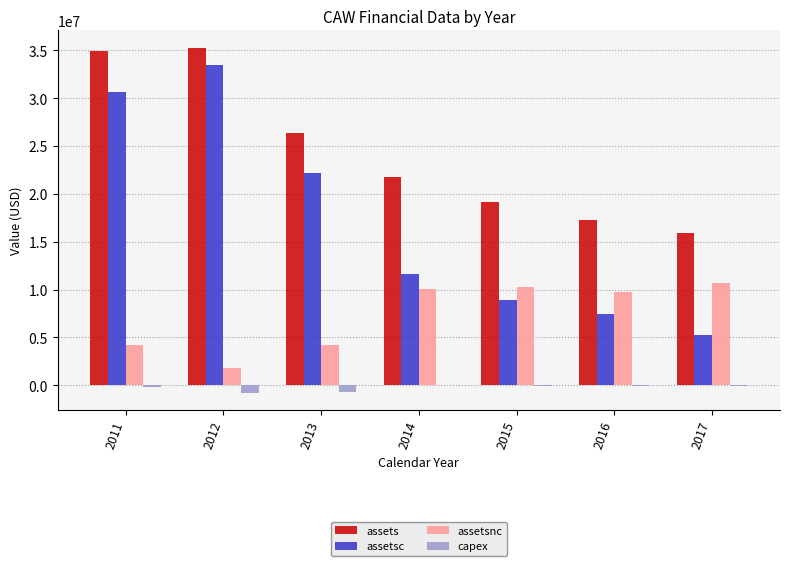

What is the sum of all assetsnc values?

51032069